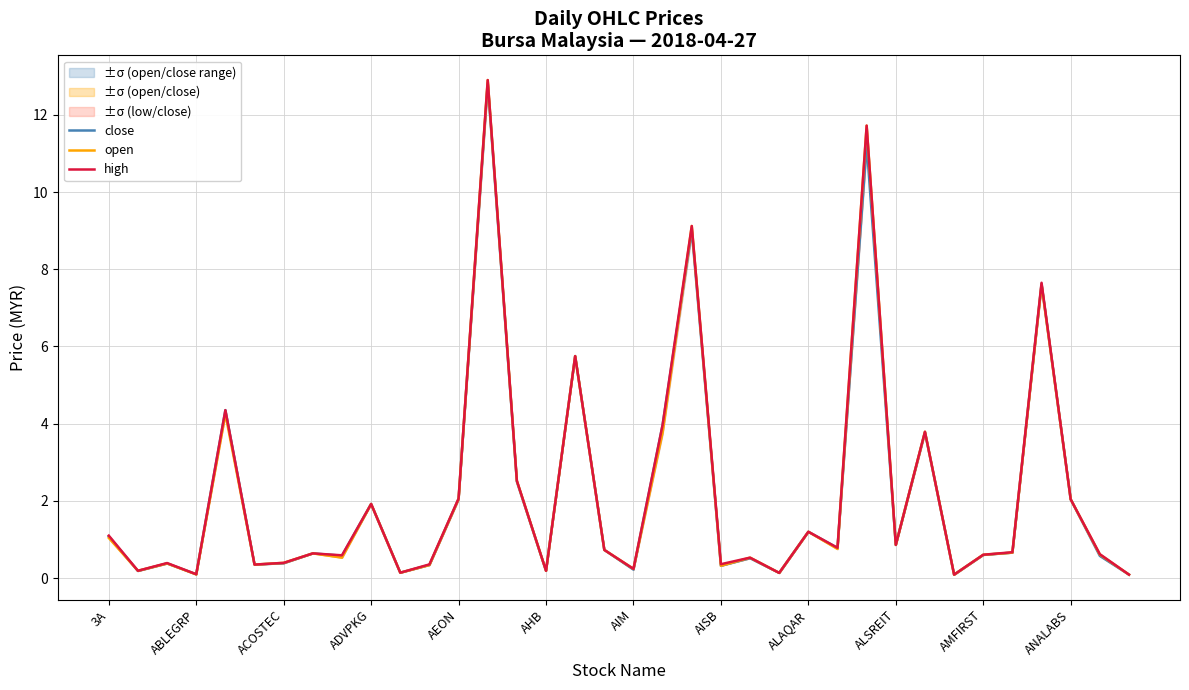

Does the chart have visible grid lines?

Yes